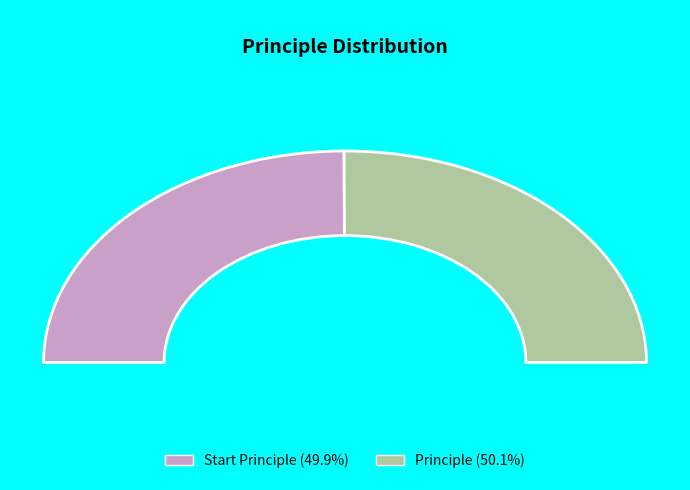

To the nearest percent, what percentage of the pie is Start Principle?

50%